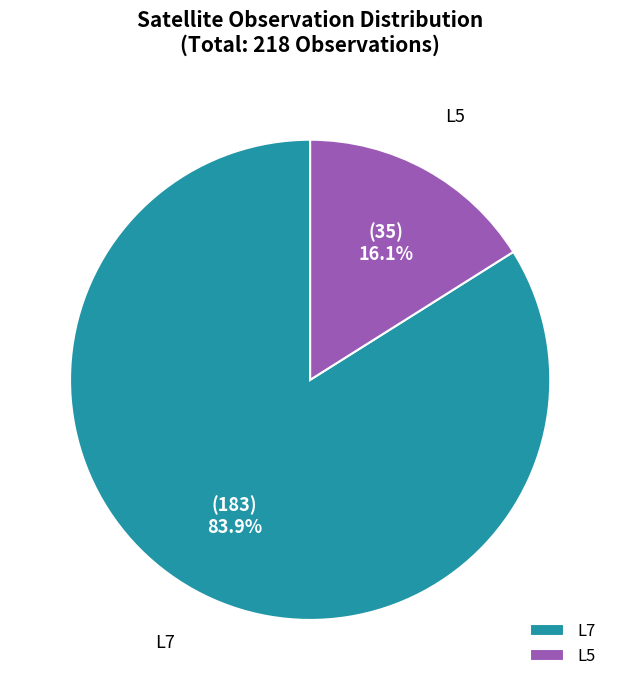

Does L5 account for over 50% of the chart?

No